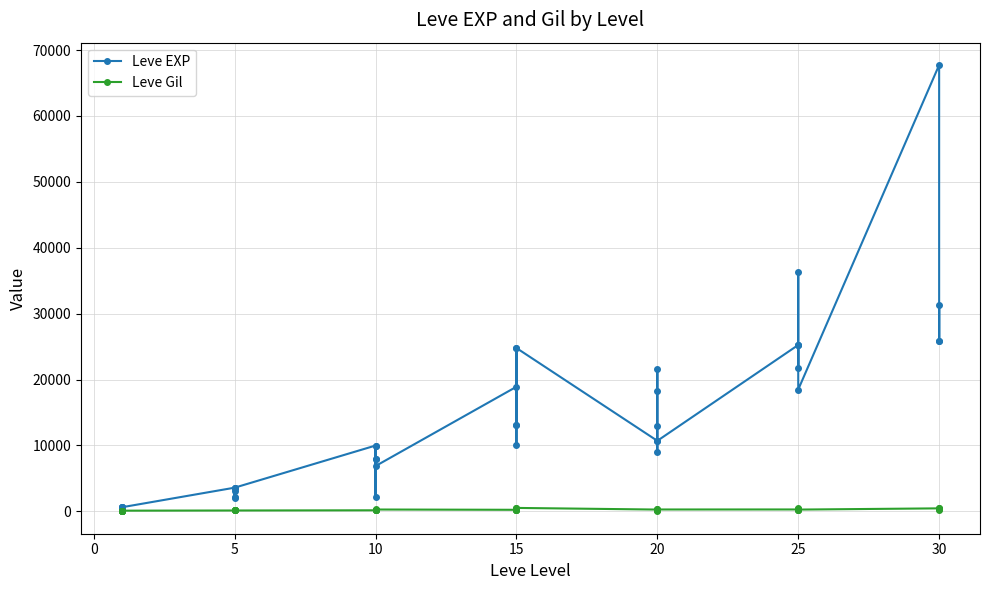

Is it true that Leve EXP equals 1980 at 5?

True